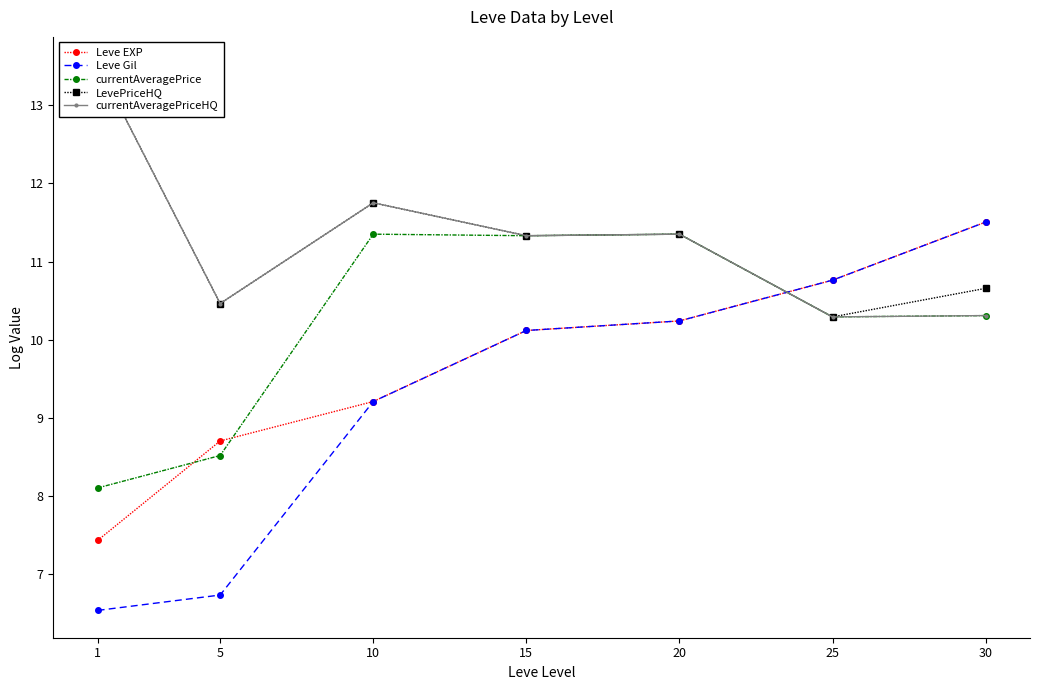

What is the value of the LevePriceHQ point at the 6th from the left?

10.3